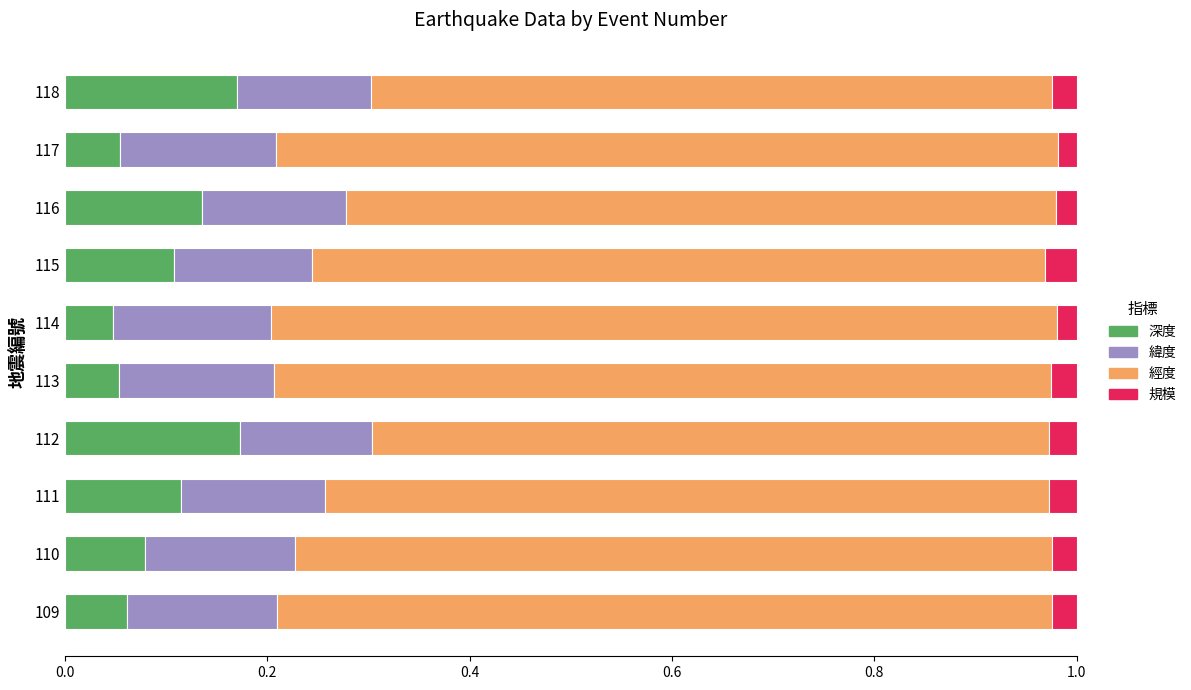

True or false: 深度 has a value of 0.1 at 116.

True